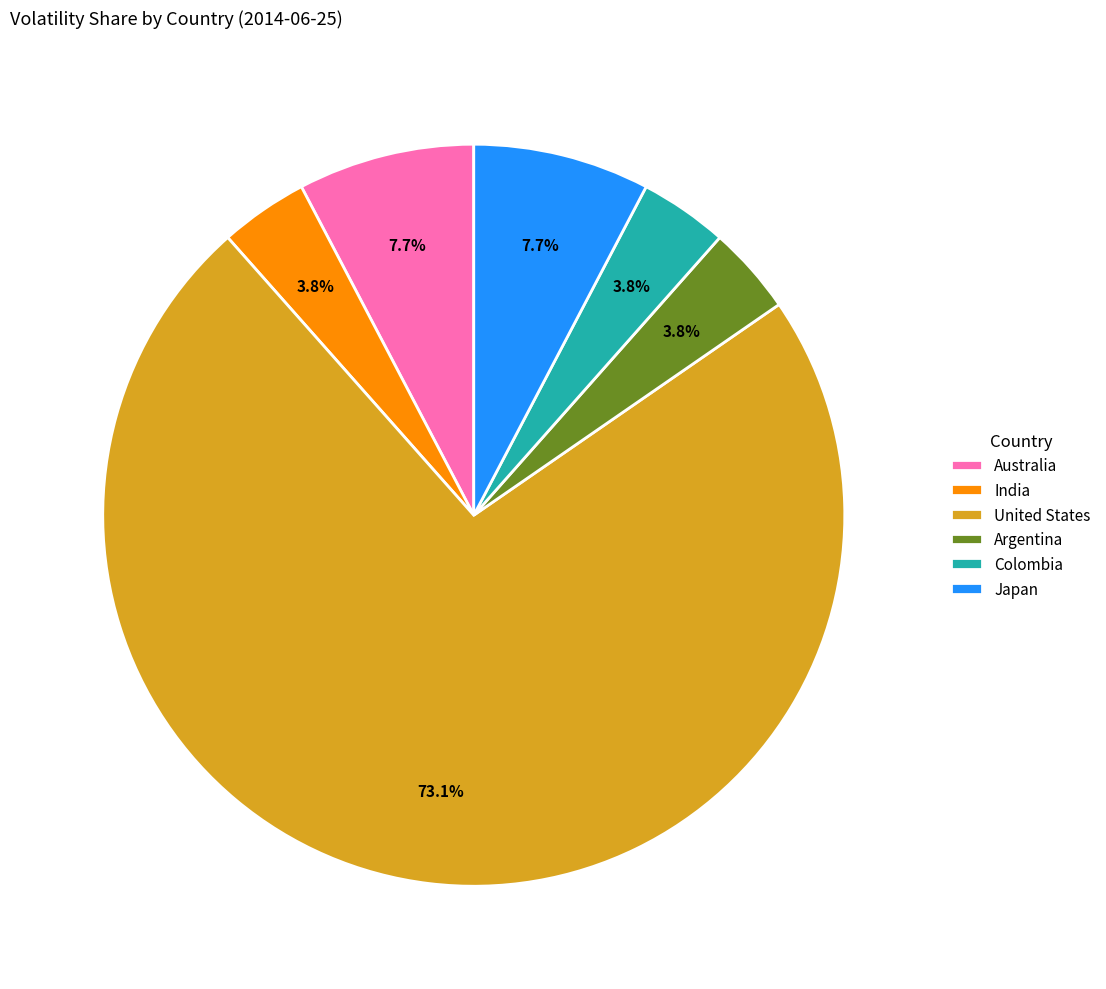

To the nearest percent, what percentage of the pie is United States?

73%